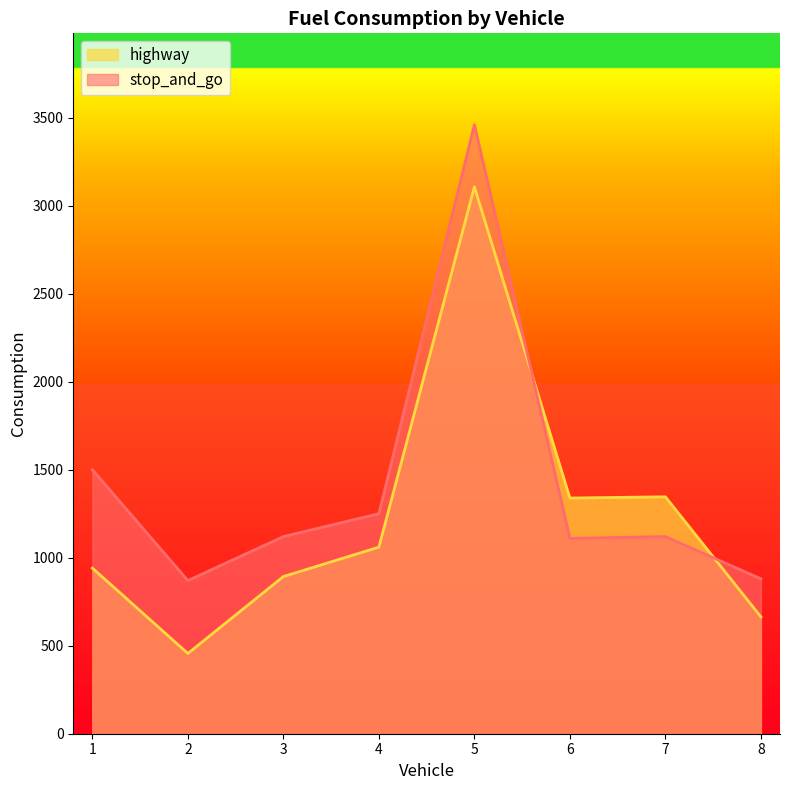

Between 7 and 8, which series saw the biggest shift?

highway